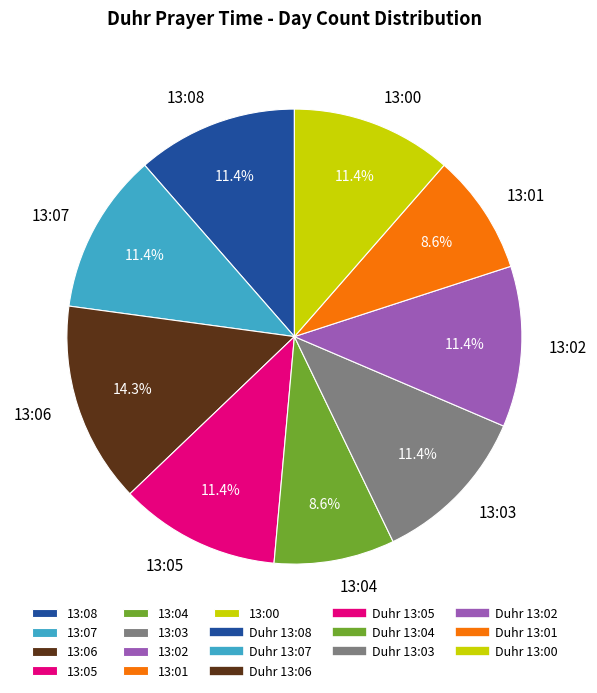

What percentage is NOT represented by 13:07?

88.6%